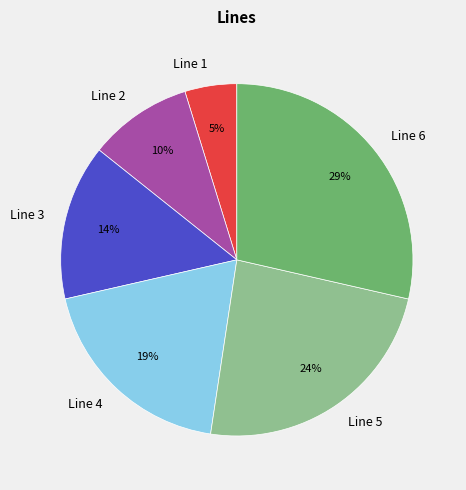

Rank the categories by value from highest to lowest.

Line 6, Line 5, Line 4, Line 3, Line 2, Line 1